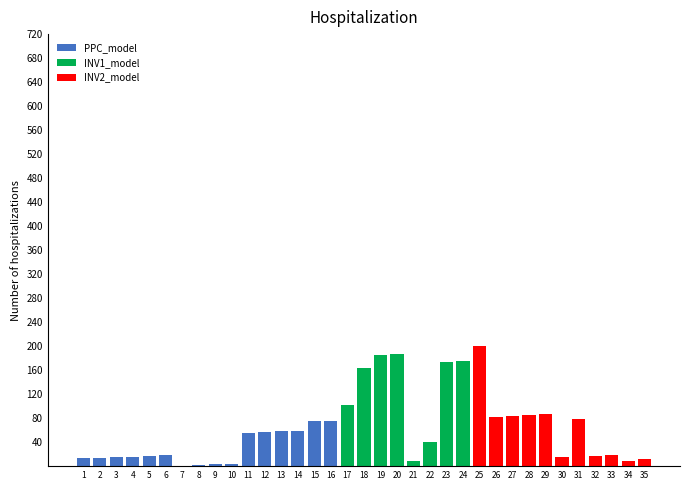

The value of PPC_model at 21 is -39. True or false?

False